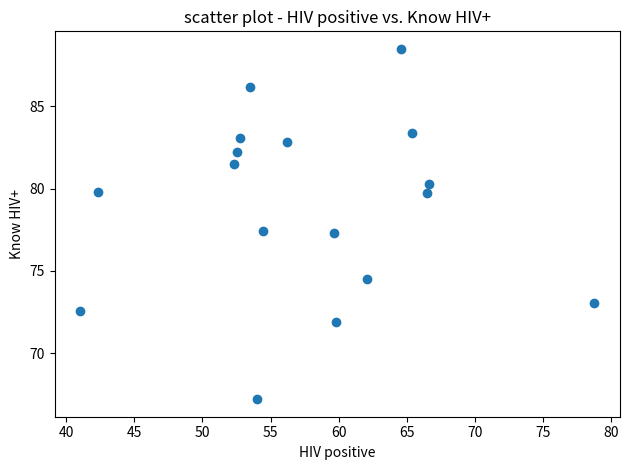

What is the range of X values (max minus min)?

37.7